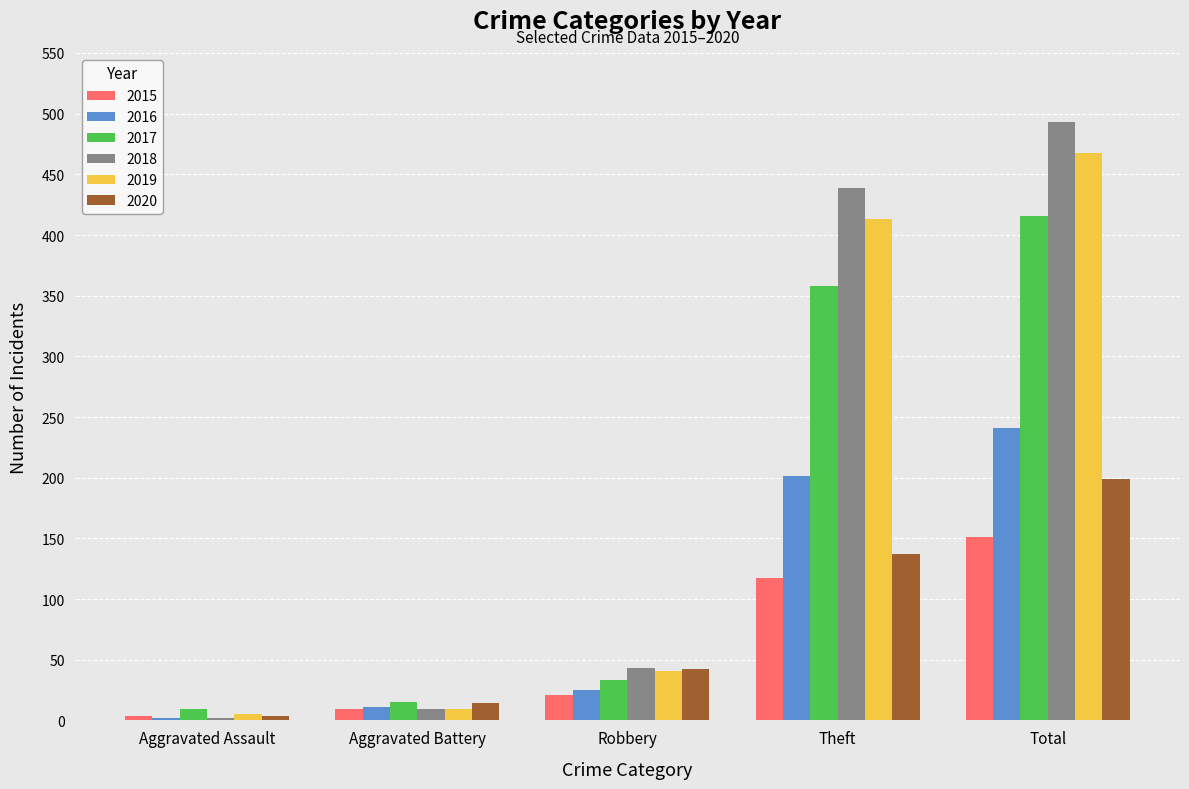

What is the sum of the 2017 values at Aggravated Assault and Total?

425